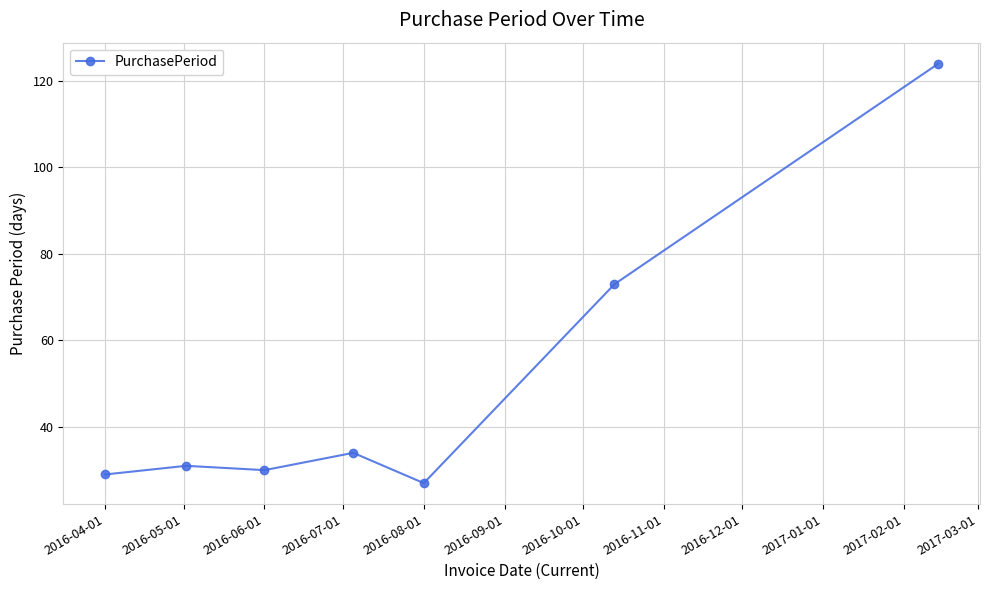

What is the maximum value shown in the chart?

124